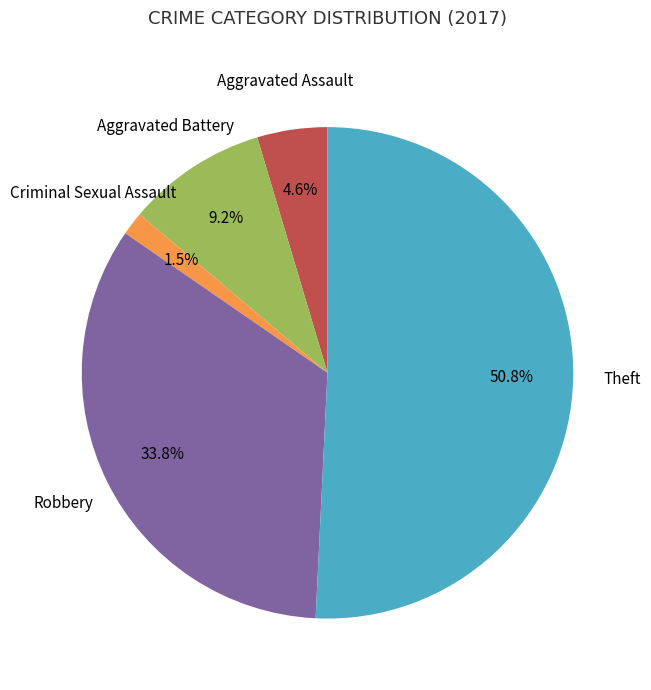

Is there any slice that represents more than half of the pie?

Yes